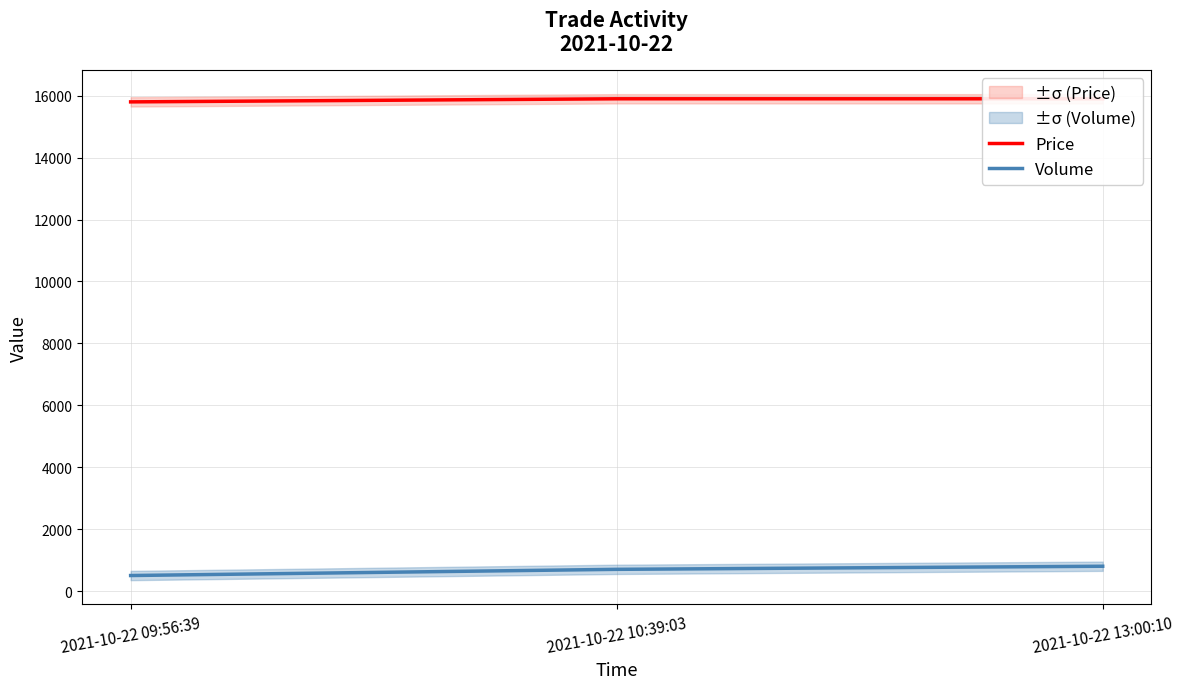

What is the minimum value for Price?

15800